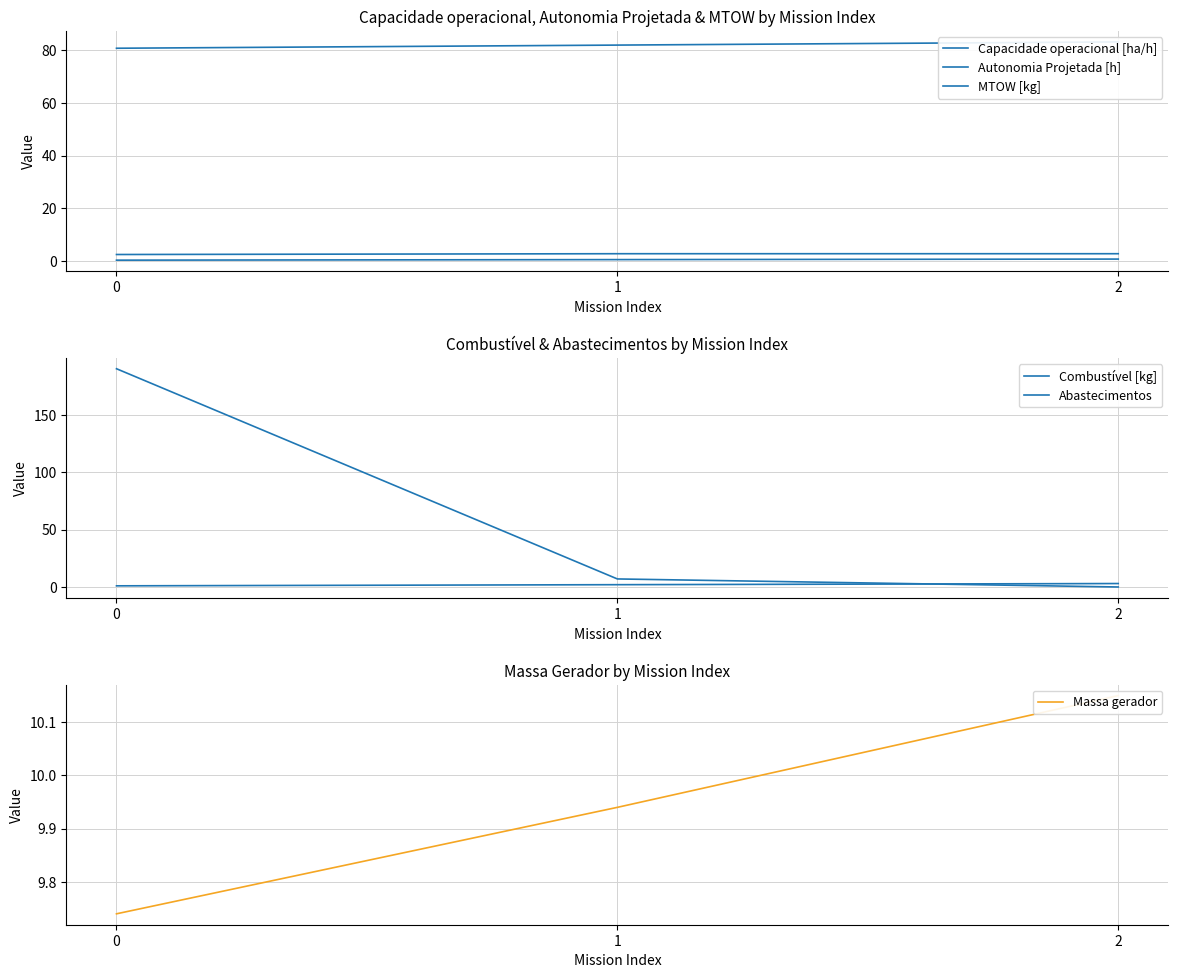

What is the sum of all Combustível [kg] values?

6.0